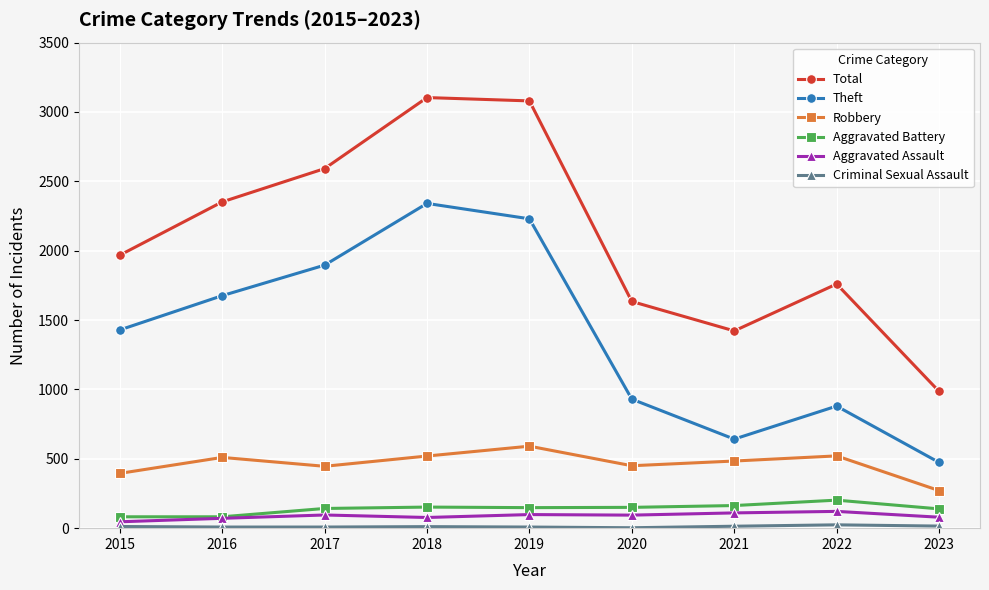

What is the difference between the second highest and minimum values in the Aggravated Battery series?

81